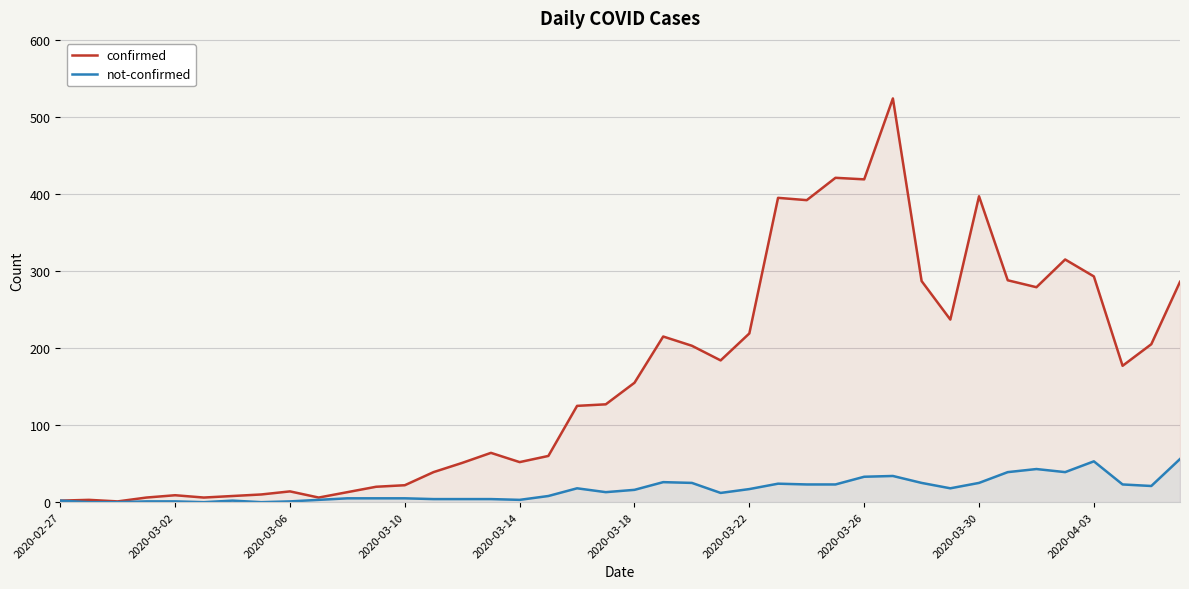

What is the sum of the not-confirmed values at 26 and 14?

27